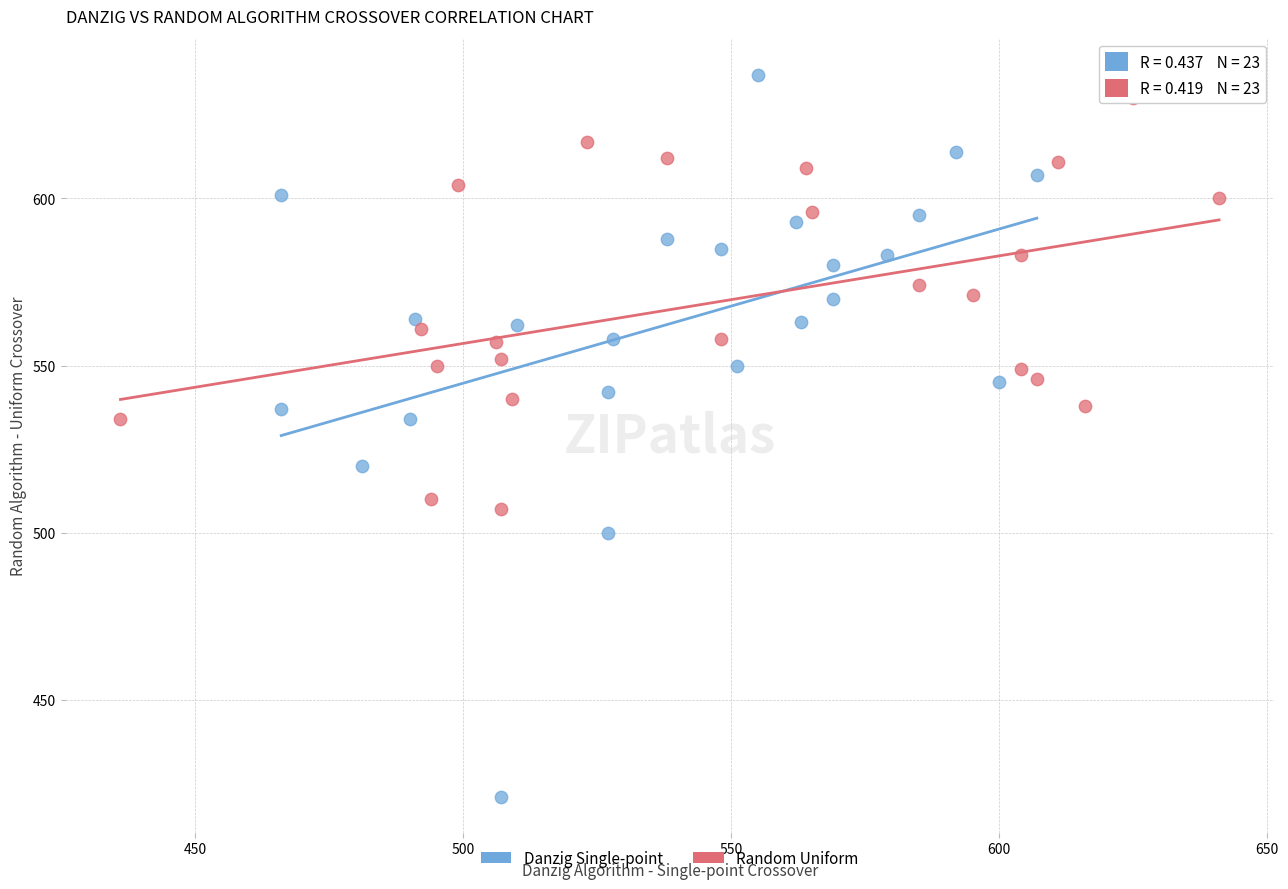

Which series reaches the minimum Y coordinate?

Danzig Single-point